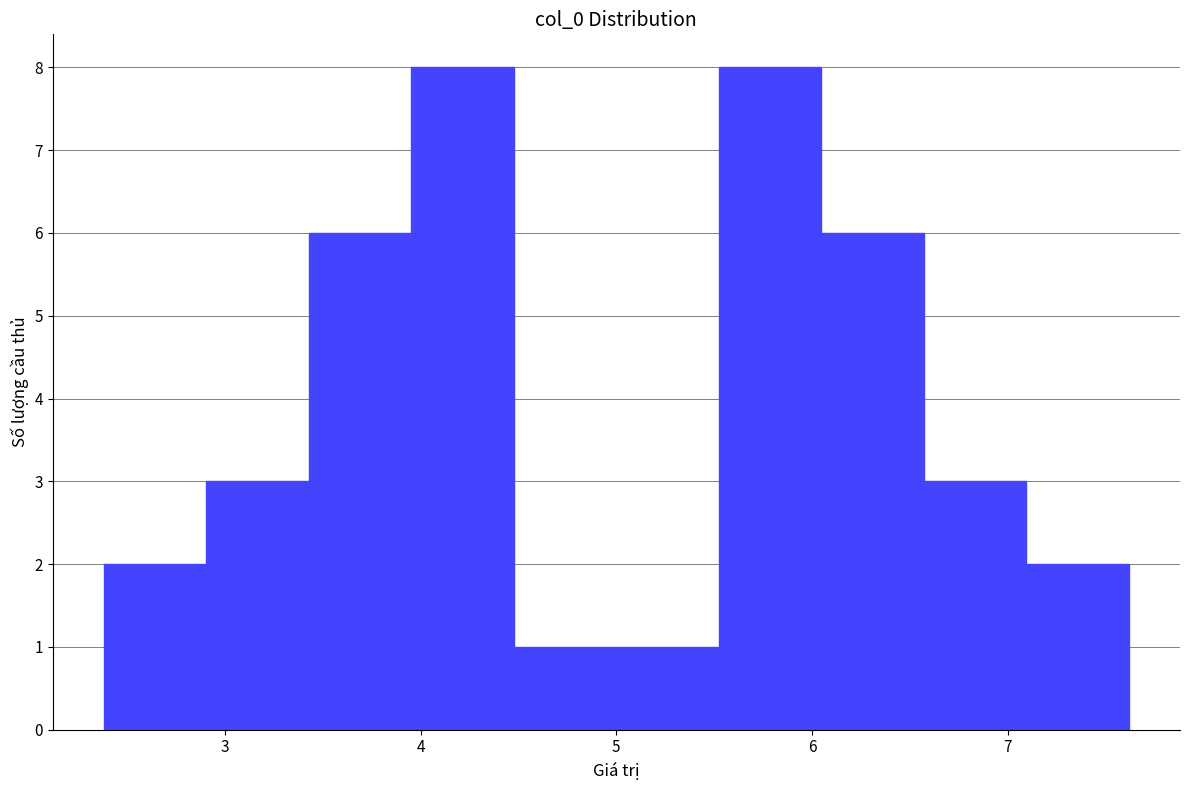

How tall is the bar that spans 3.4 to 4.0 on the x-axis? Neither the bar edges nor the heights are printed on the chart, so give them approximately, as read against the axes.

6